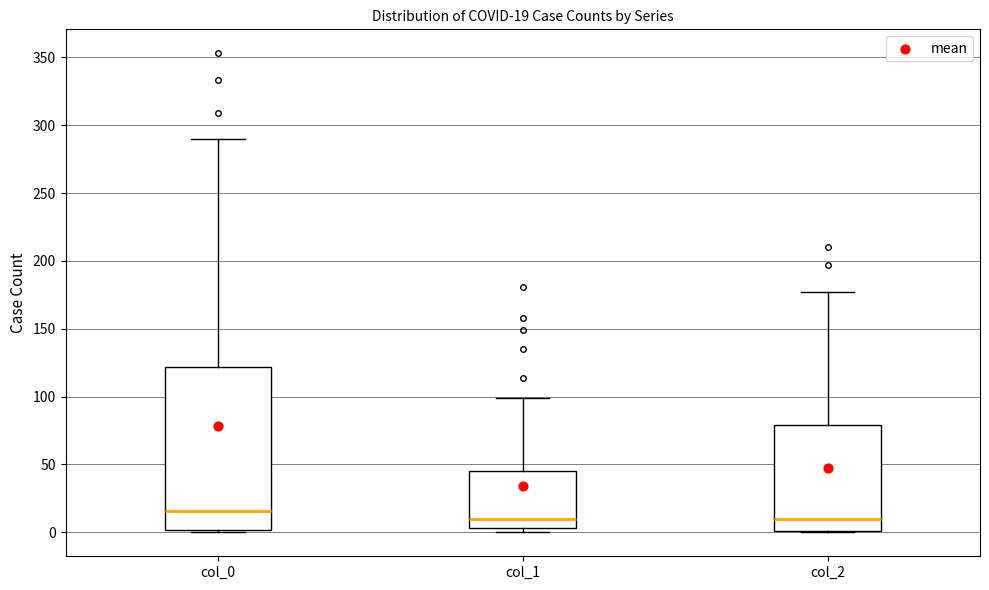

Which box's median line is the highest?

col_0